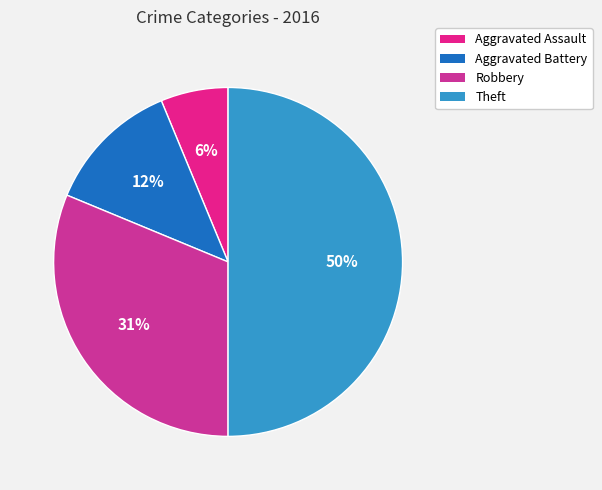

The Aggravated Assault slice represents 17% of the pie. True or false?

False